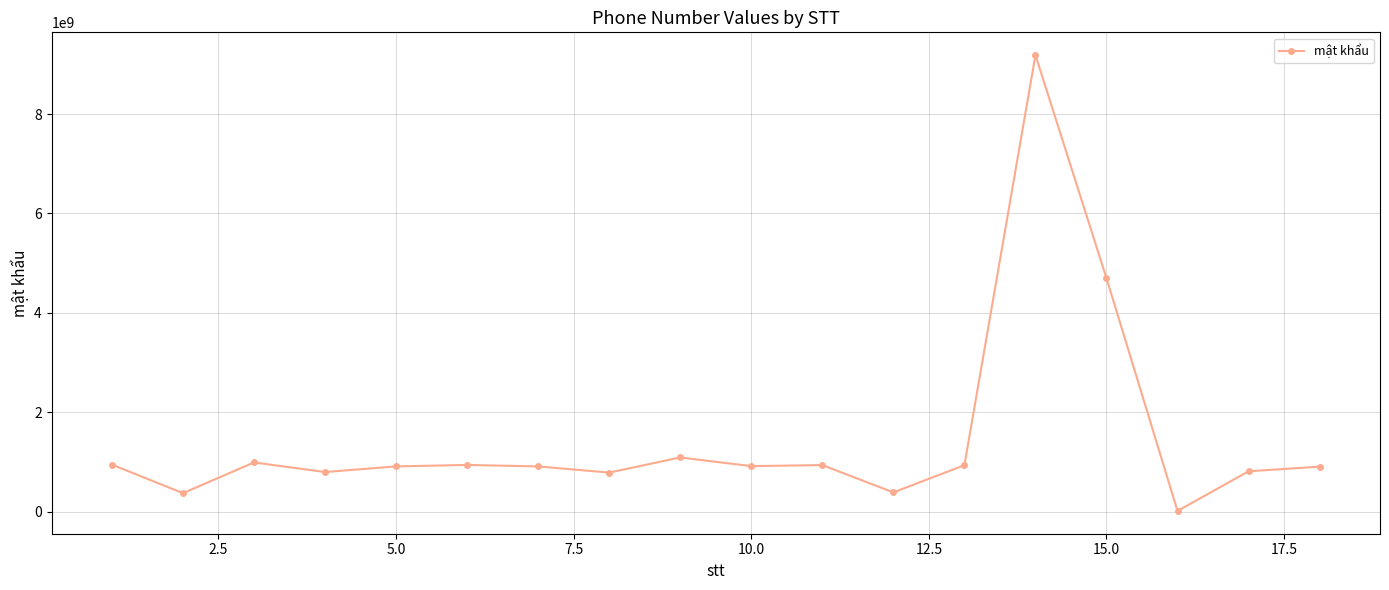

What is the average value?

1472265714